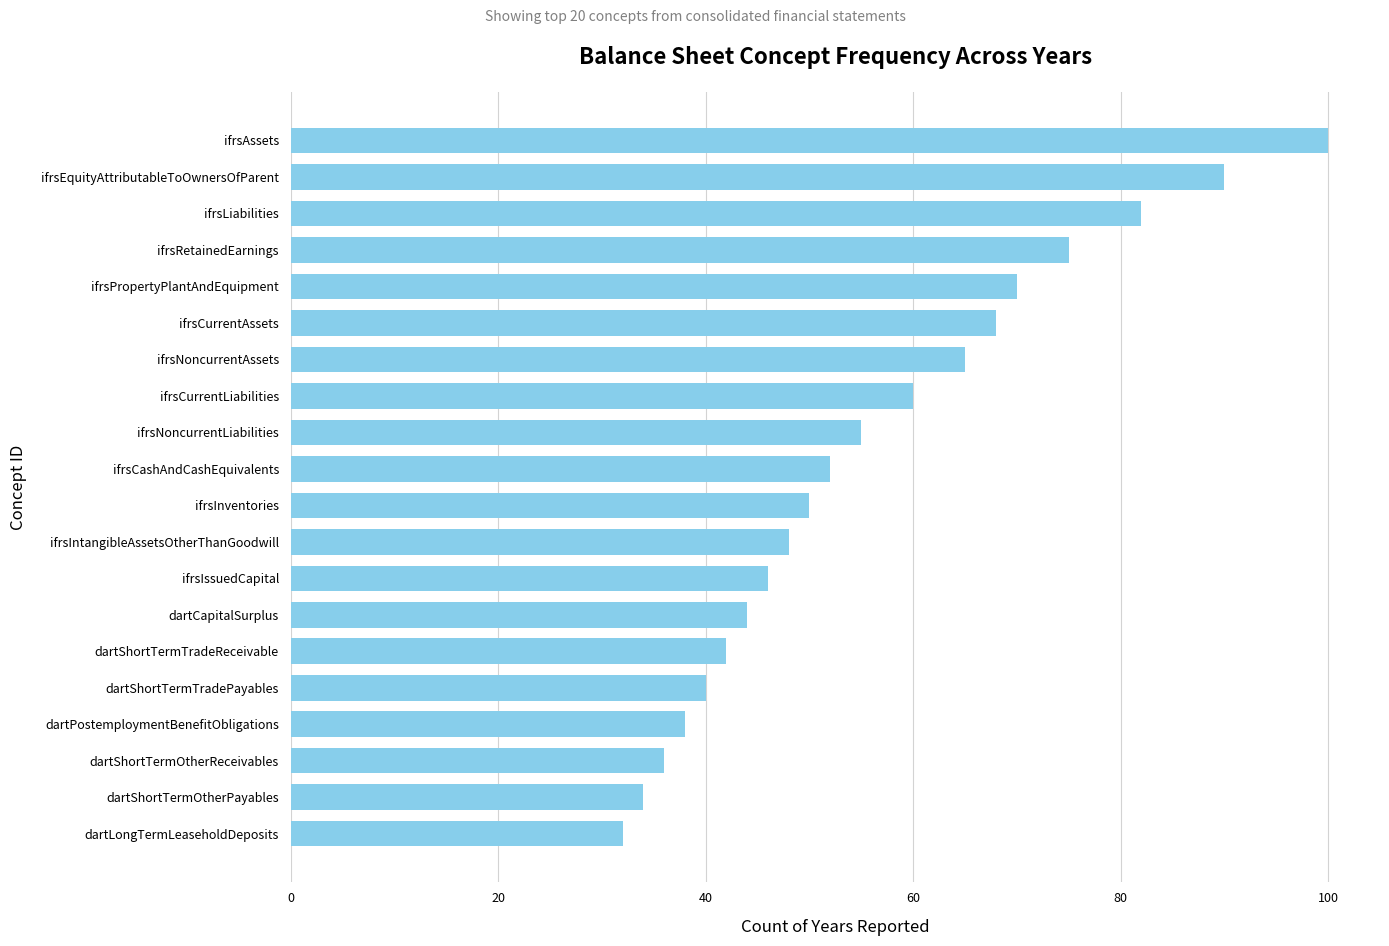

Which category has the highest value across all series?

ifrsAssets